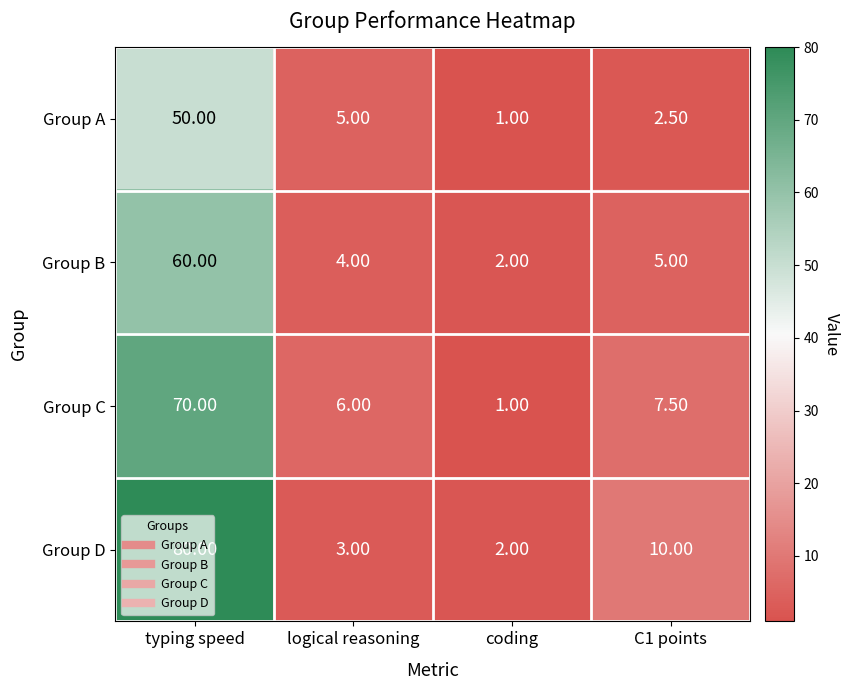

What is the difference between the second highest and minimum values in the Group C series?

6.5